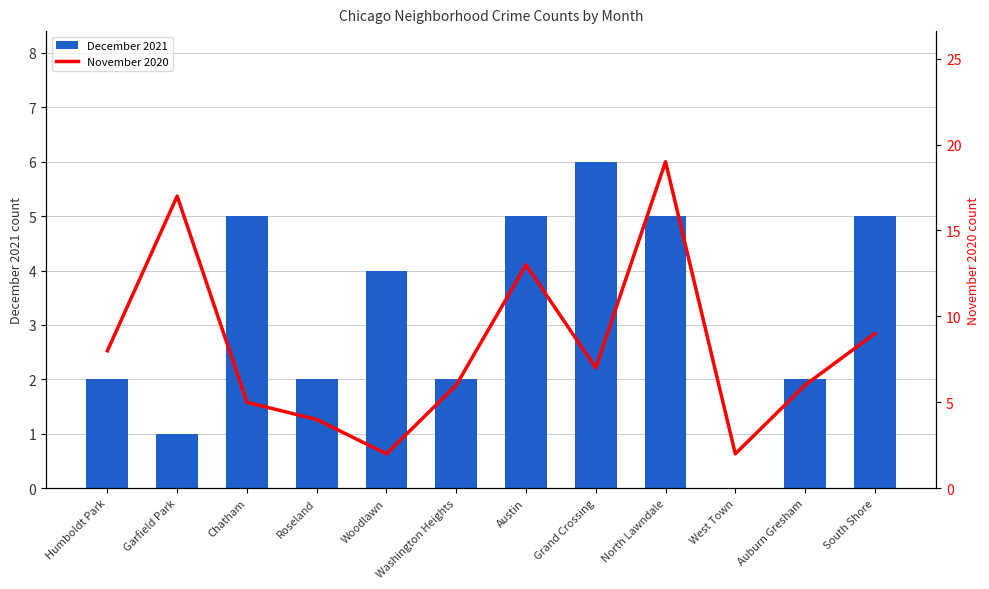

What is the difference between the November 2020 values at Grand Crossing and Chatham?

2